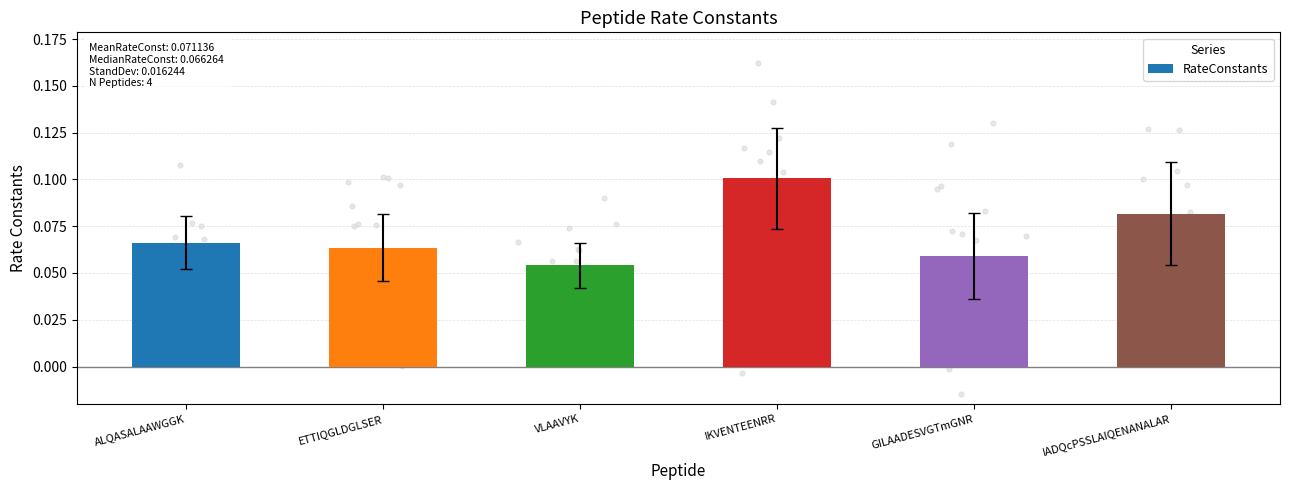

Which has a higher value, IADQcPSSLAIQENANALAR or ETTIQGLDGLSER?

IADQcPSSLAIQENANALAR